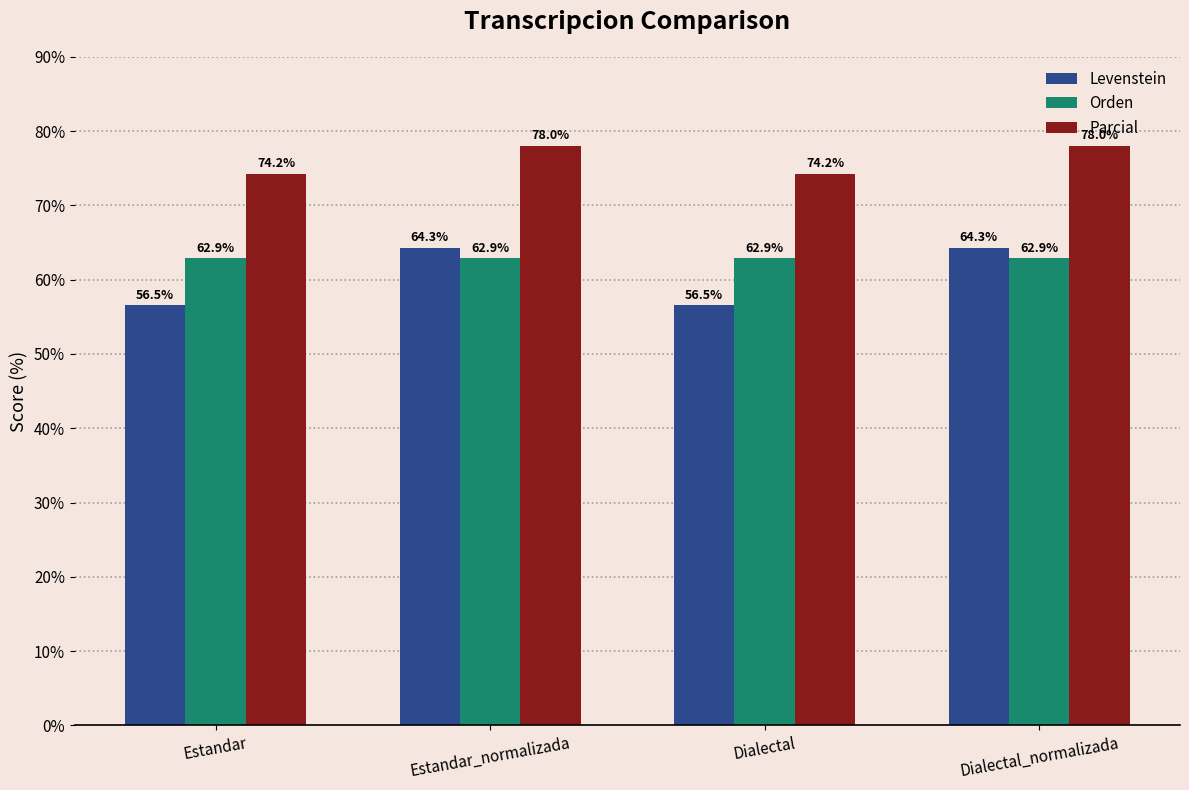

The value of Parcial at Dialectal is 29.9. True or false?

False